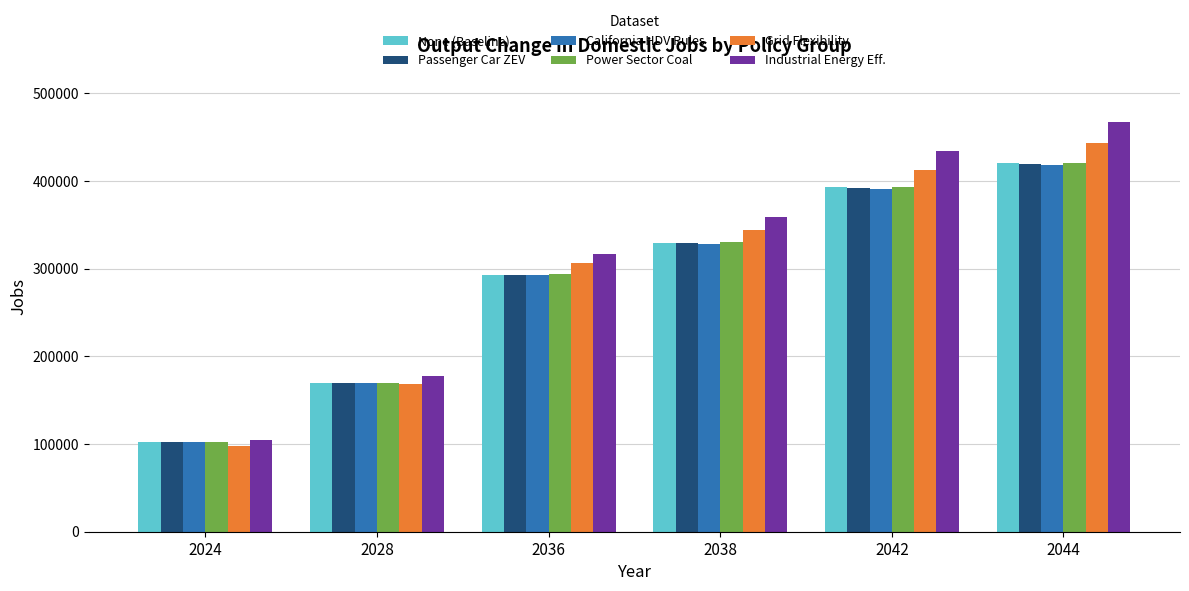

Which series has the largest total across all categories?

Industrial Energy Eff.